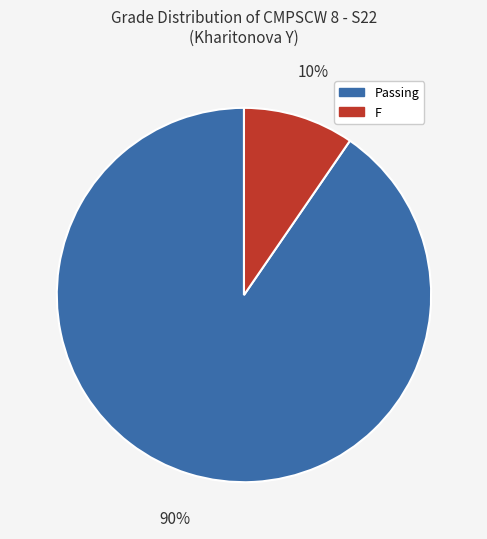

Is there a majority slice in this chart?

Yes